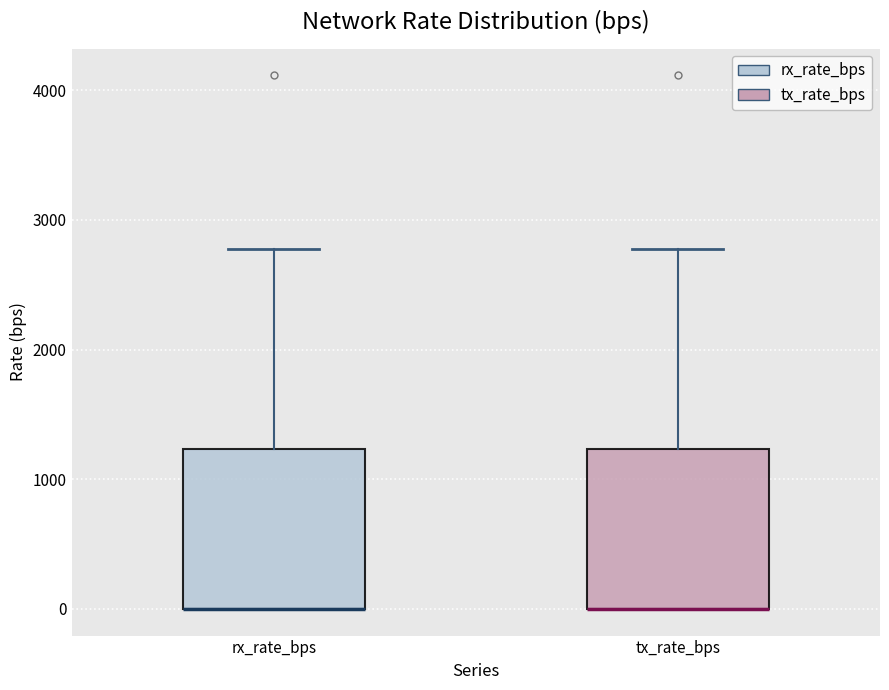

Reading left to right, read every box against the y-axis: the position of its median line, the range the box covers, and the ends of its whiskers. The values are not printed on the chart, so give them approximately, as read against the axis.

rx_rate_bps: median 0 (drawn on the box's lower edge), box 0 to 1200, whiskers 0 to 2800
tx_rate_bps: median 0 (drawn on the box's lower edge), box 0 to 1200, whiskers 0 to 2800